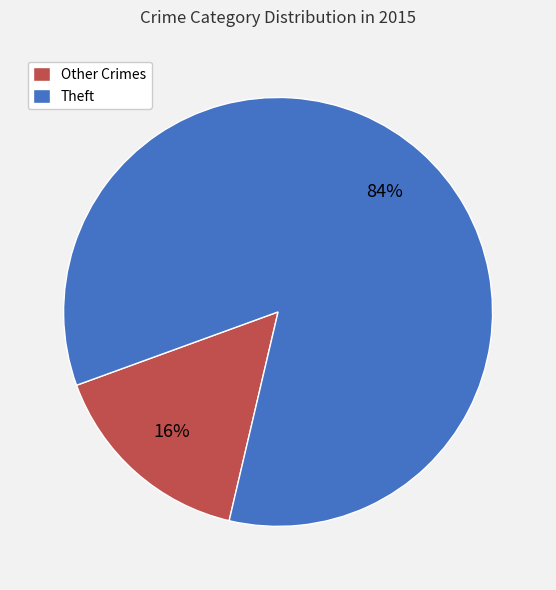

Count the number of slices in the pie.

2